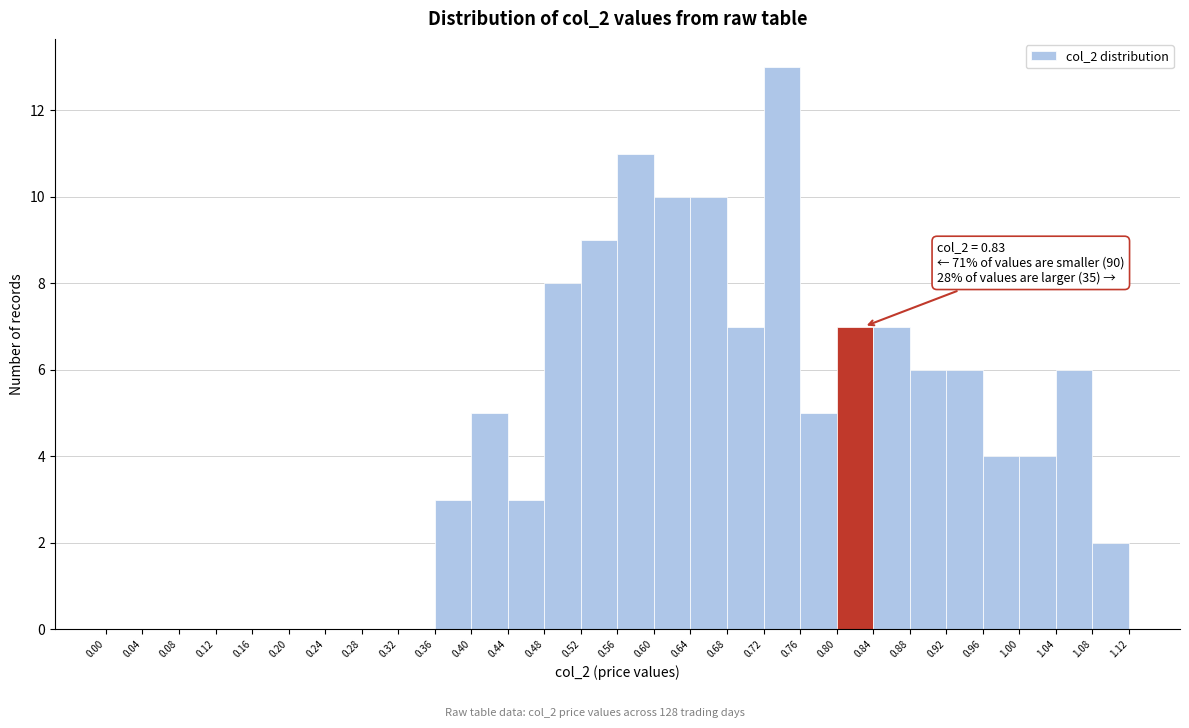

Over which range of the x-axis is the bar tallest?

0.72 to 0.76